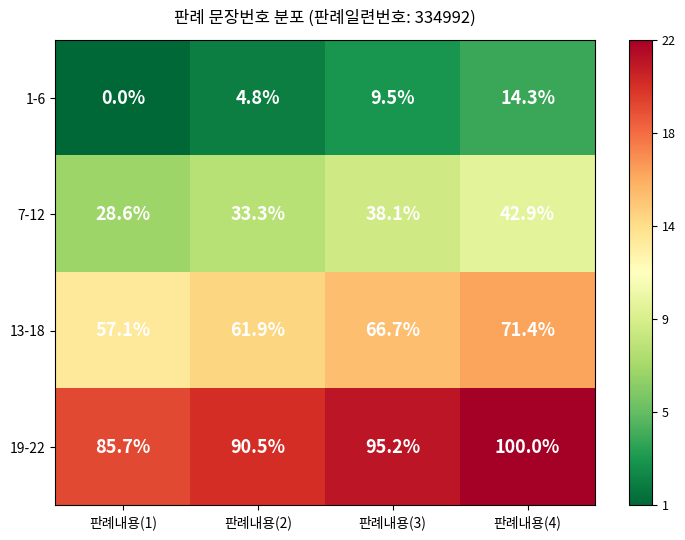

At which label does 19-22 first exceed 95?

판례내용(3)